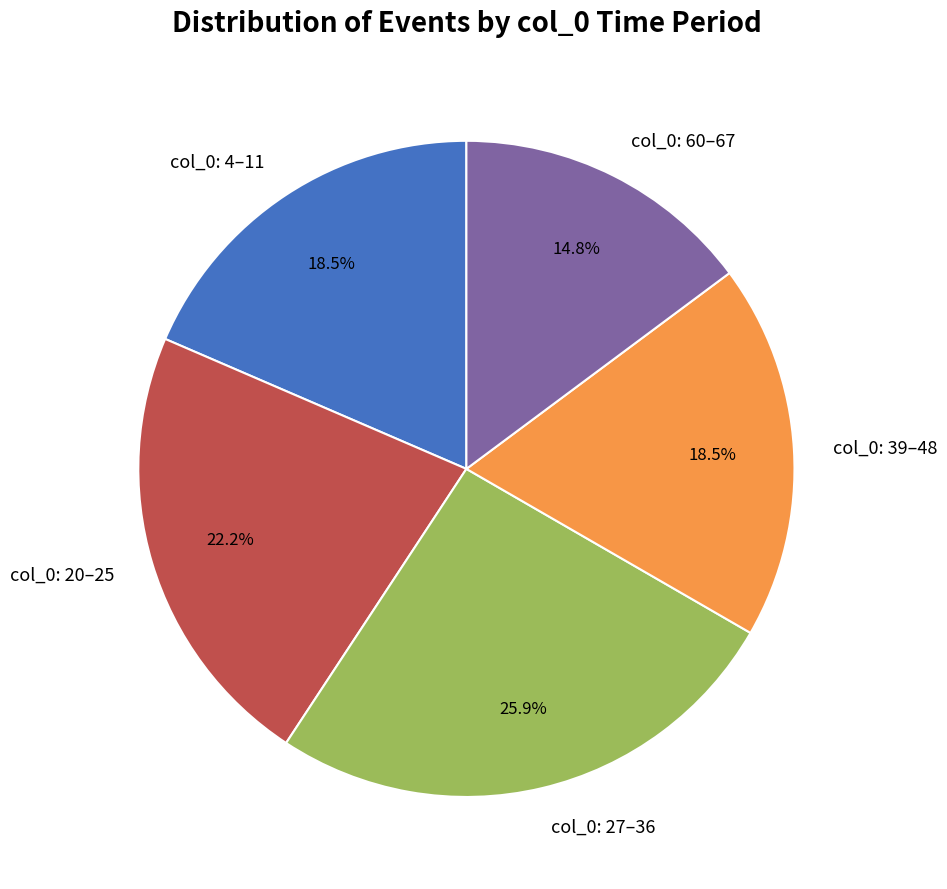

Between col_0: 60–67 and col_0: 39–48, which is larger?

col_0: 39–48